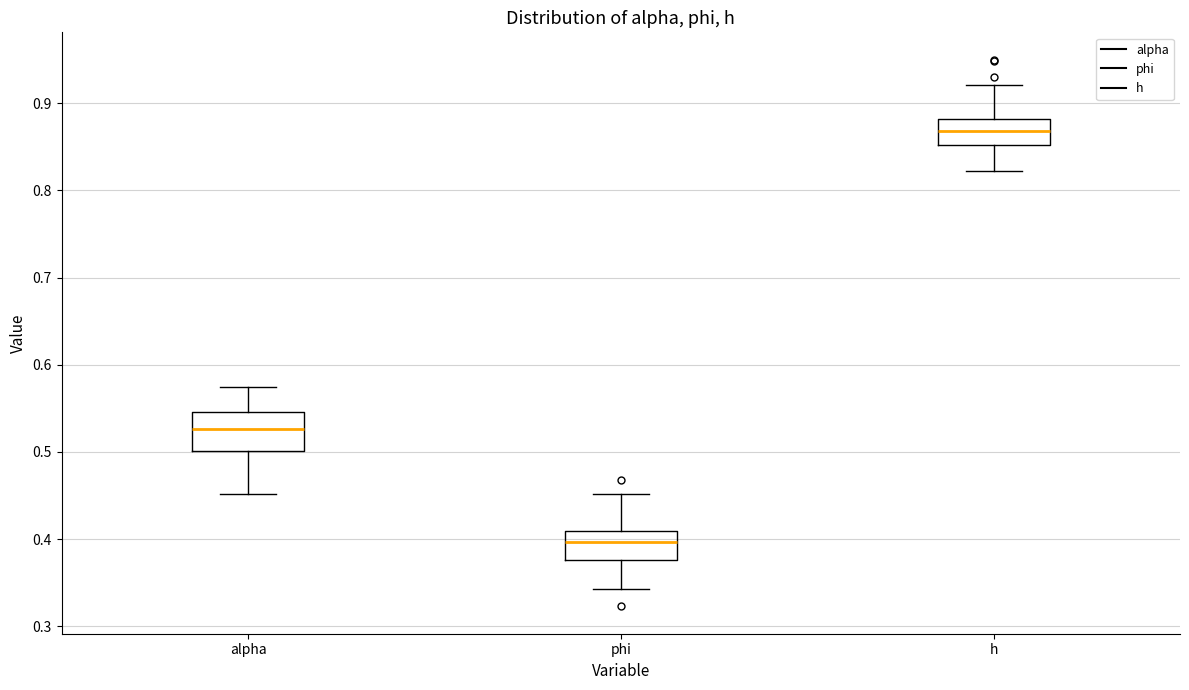

Which box has the highest median line?

h